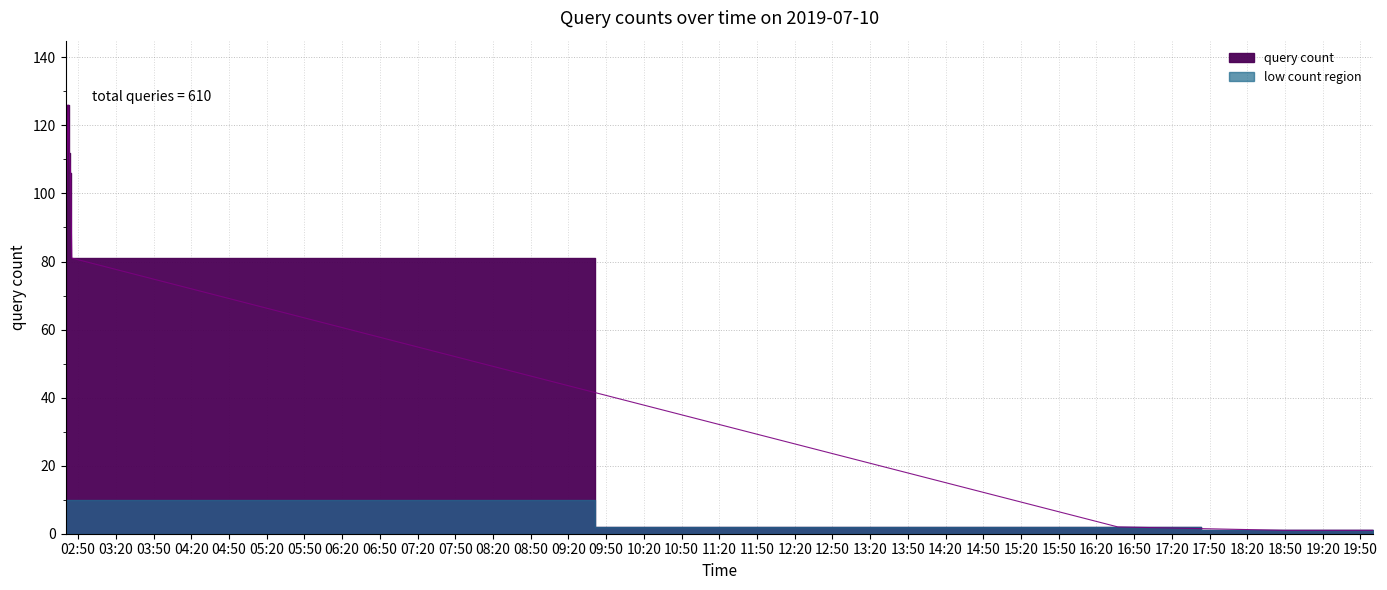

List the labels in order of value, largest first.

2019-07-10 02:42:00, 2019-07-10 02:43:00, 2019-07-10 02:44:00, 2019-07-10 02:41:00, 2019-07-10 02:45:00, 2019-07-10 02:40:00, 2019-07-10 16:37:00, 2019-07-10 18:49:00, 2019-07-10 20:00:00